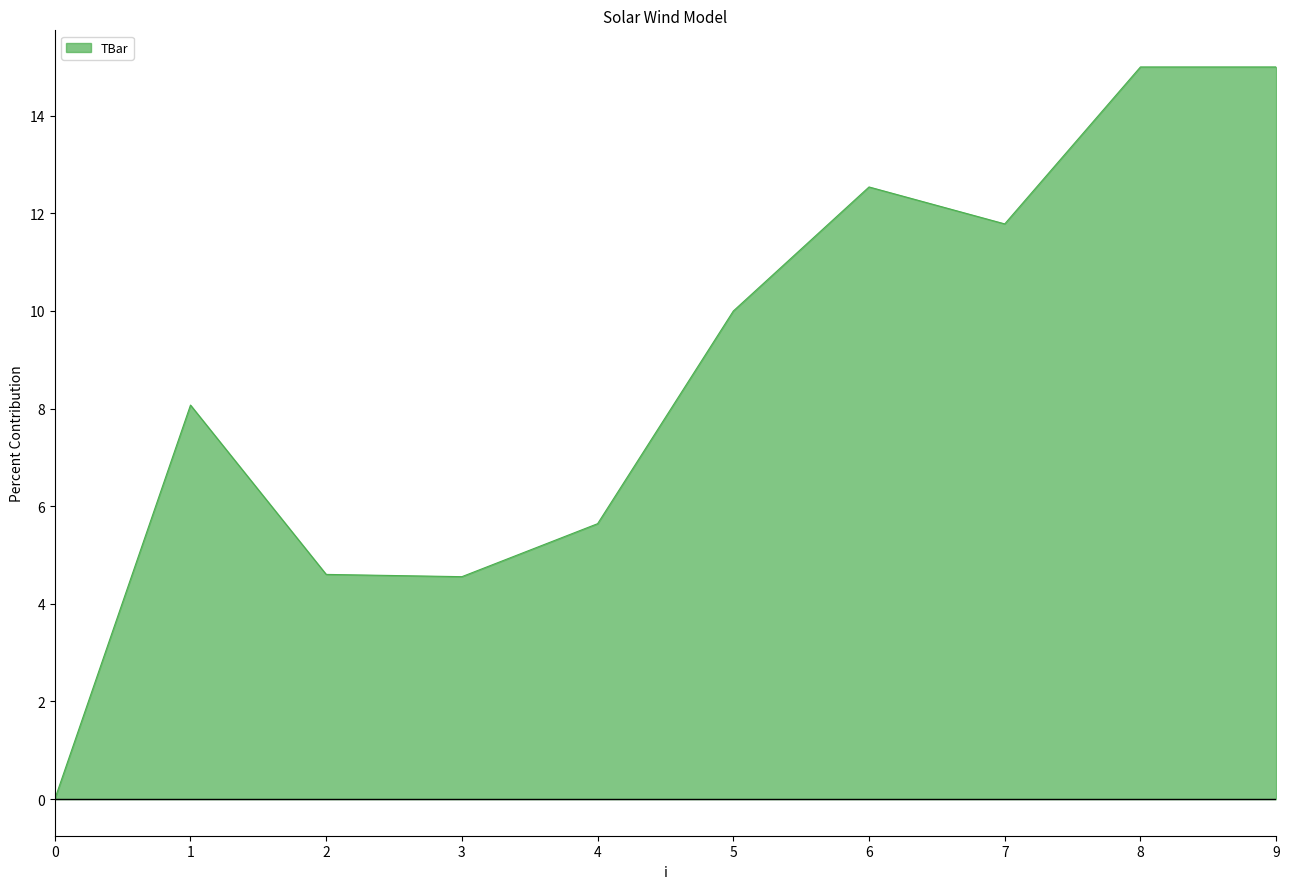

How many series are shown in this chart?

1